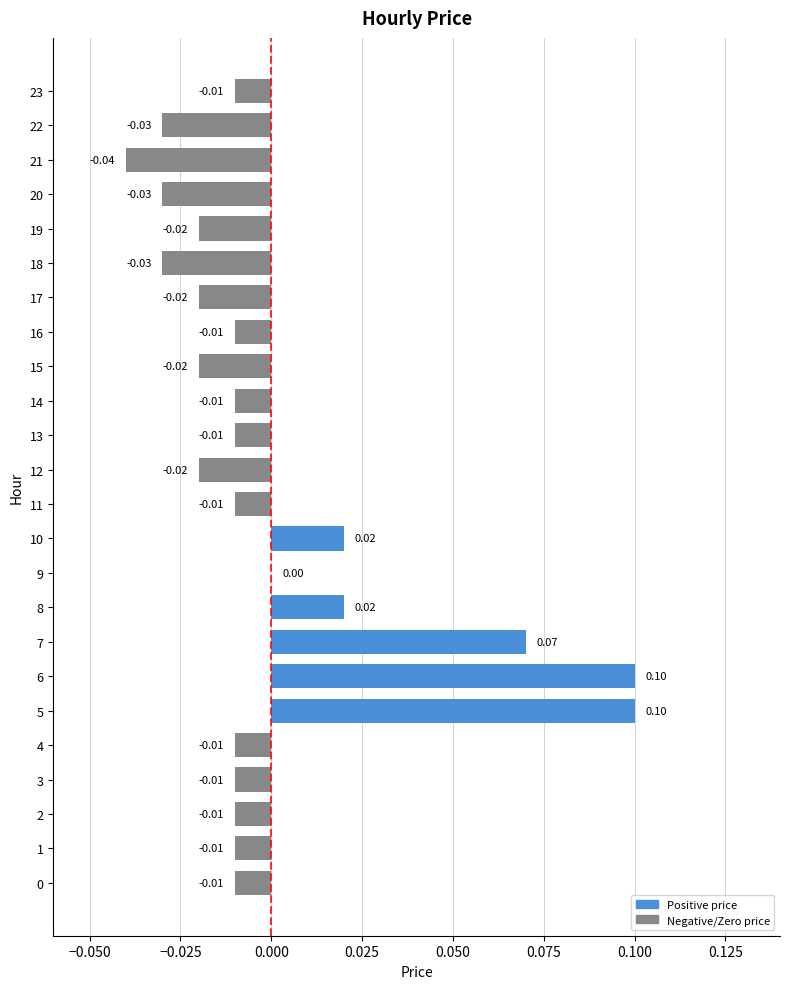

Which label corresponds to the smallest value in the chart?

21